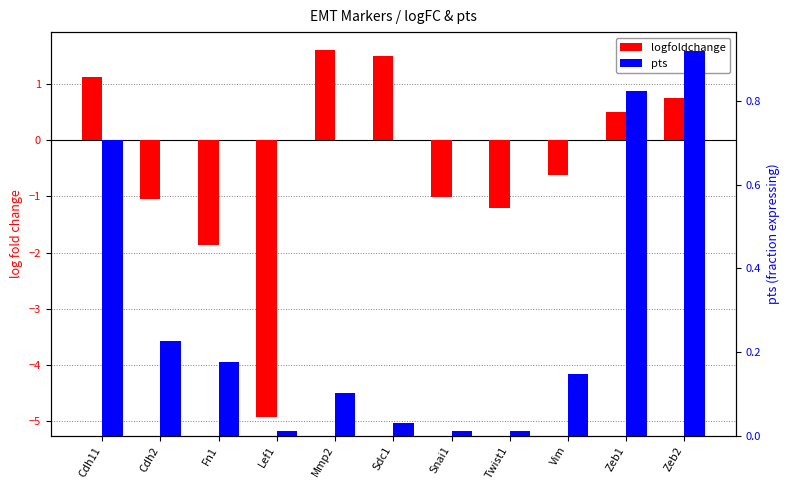

What is the spread (max minus min) of values at Sdc1?

1.5